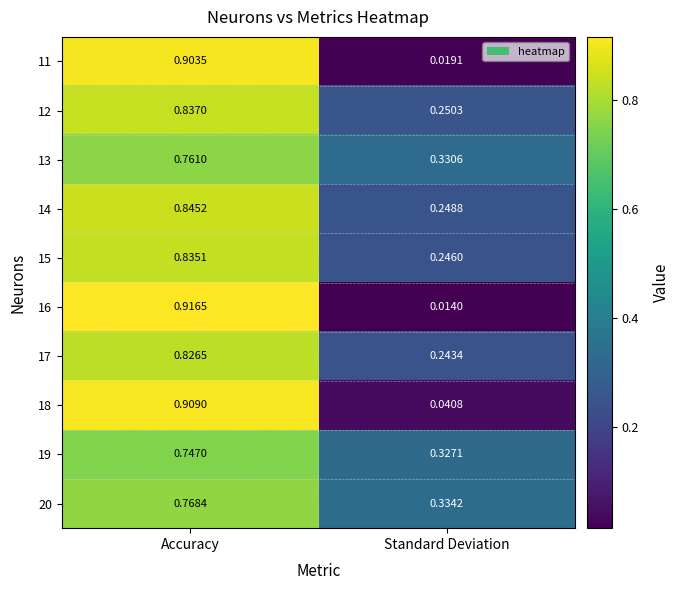

At which category is the sum across all series the highest?

Accuracy